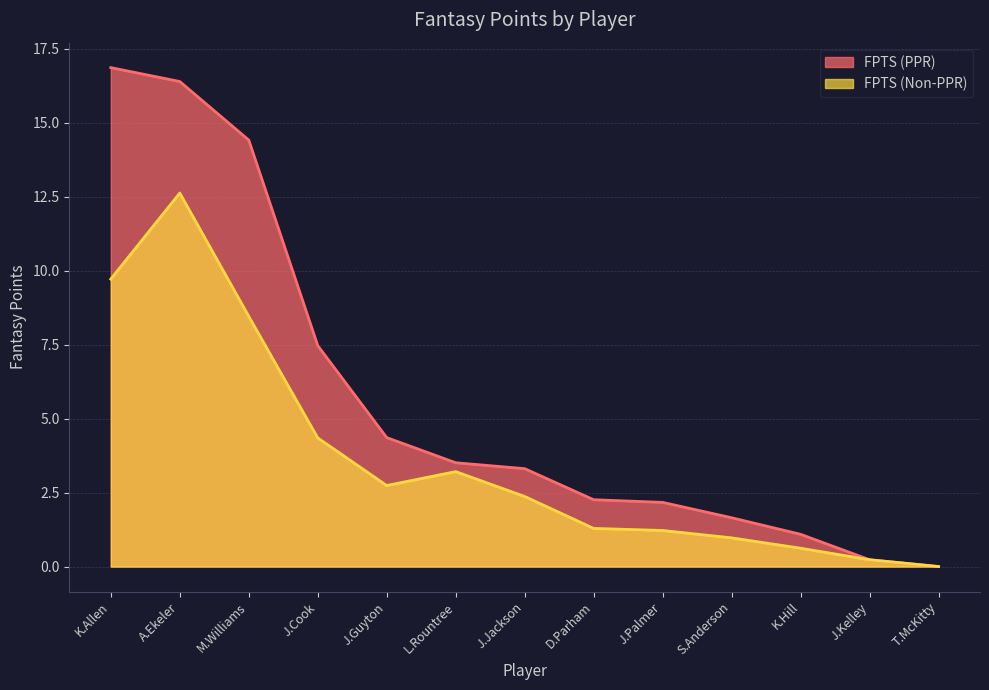

Is it true that FPTS (PPR) equals 6.0 at L.Rountree?

False